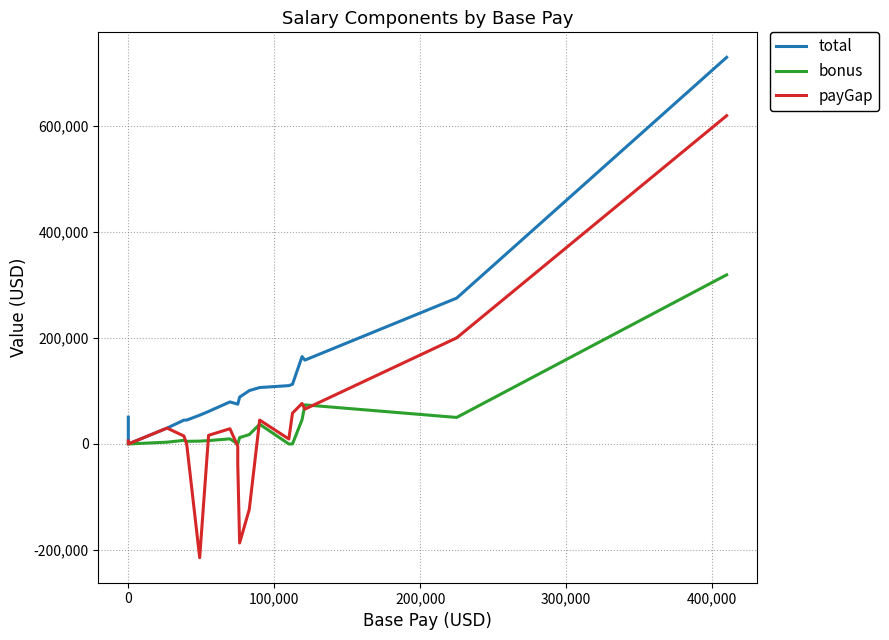

What is the sum of all payGap values?

603176.5